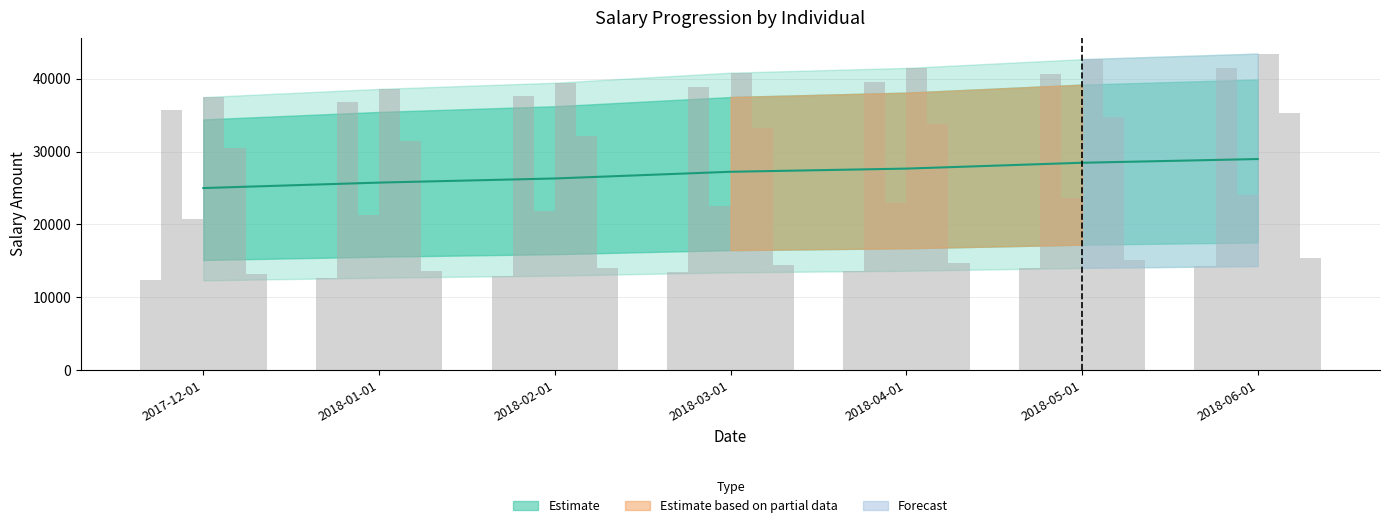

At which label is Isis Abila closest to 38571?

2018-03-01